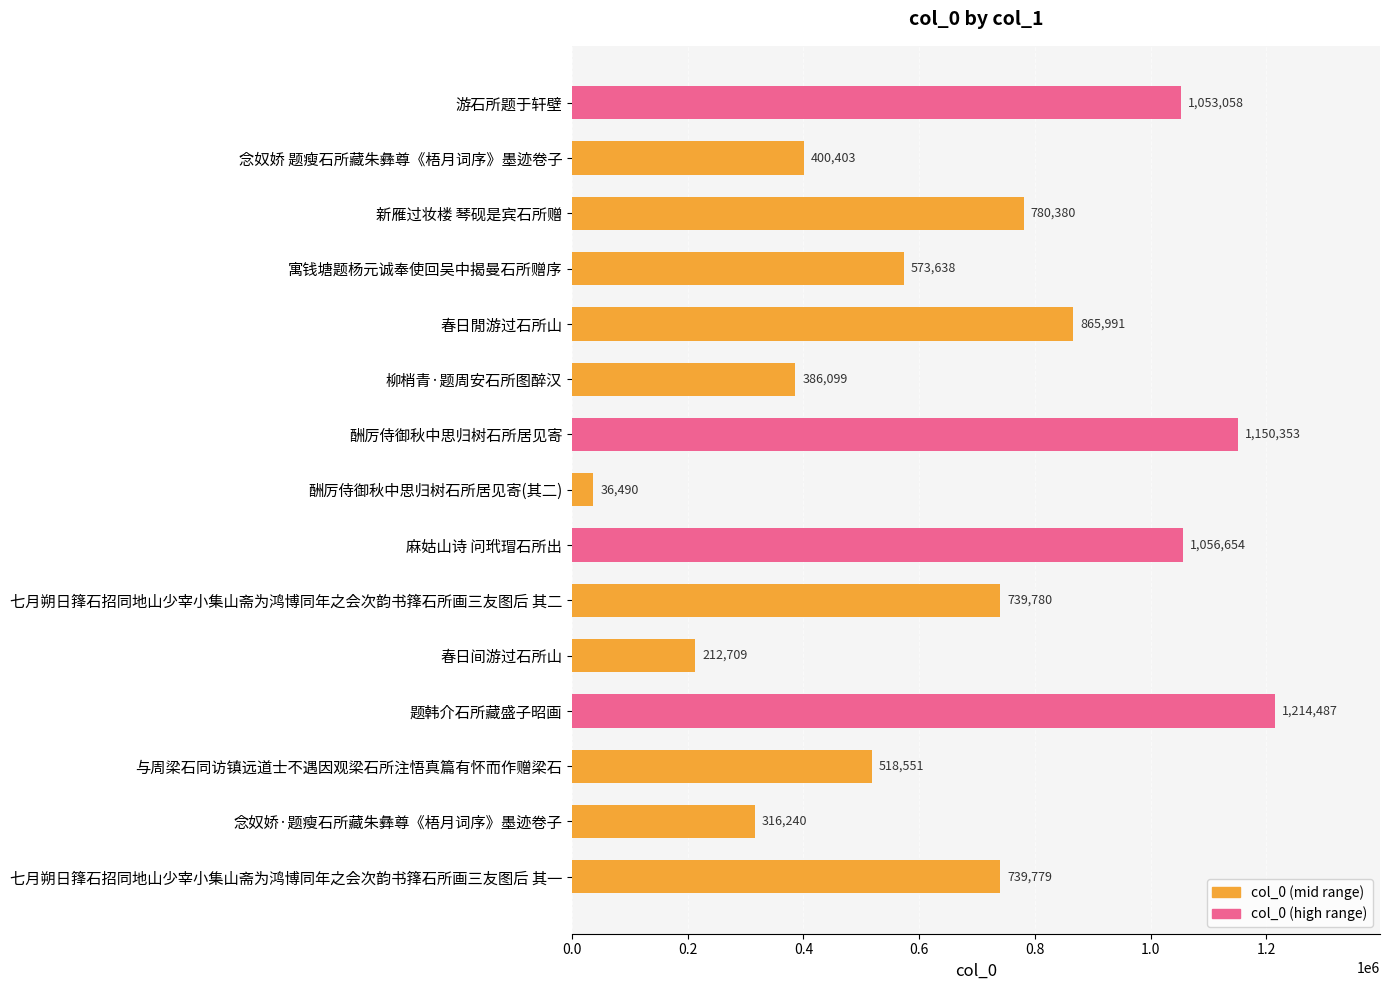

Reading top to bottom, extract all data points from this chart.

游石所题于轩壁=1053058	念奴娇 题瘦石所藏朱彝尊《梧月词序》墨迹卷子=400403	新雁过妆楼 琴砚是宾石所赠=780380	寓钱塘题杨元诚奉使回吴中揭曼石所赠序=573638	春日閒游过石所山=865991	柳梢青·题周安石所图醉汉=386099	酬厉侍御秋中思归树石所居见寄=1150353	酬厉侍御秋中思归树石所居见寄(其二)=36490	麻姑山诗 问玳瑁石所出=1056654	七月朔日箨石招同地山少宰小集山斋为鸿博同年之会次韵书箨石所画三友图后 其二=739780	春日间游过石所山=212709	题韩介石所藏盛子昭画=1214487	与周梁石同访镇远道士不遇因观梁石所注悟真篇有怀而作赠梁石=518551	念奴娇·题瘦石所藏朱彝尊《梧月词序》墨迹卷子=316240	七月朔日箨石招同地山少宰小集山斋为鸿博同年之会次韵书箨石所画三友图后 其一=739779